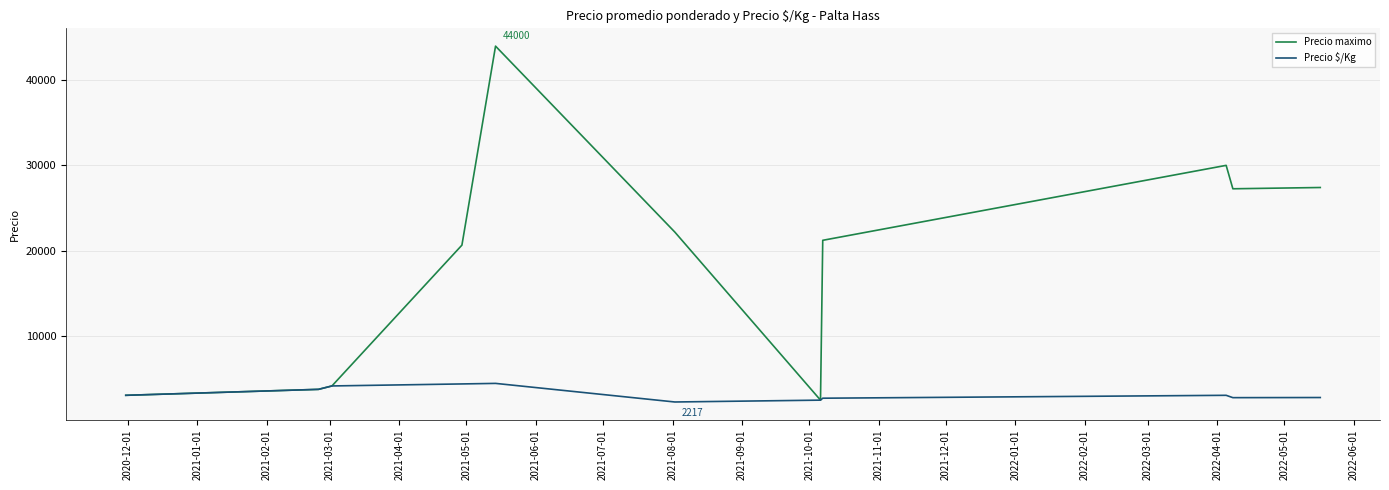

Which series has the largest range (max minus min)?

Precio maximo